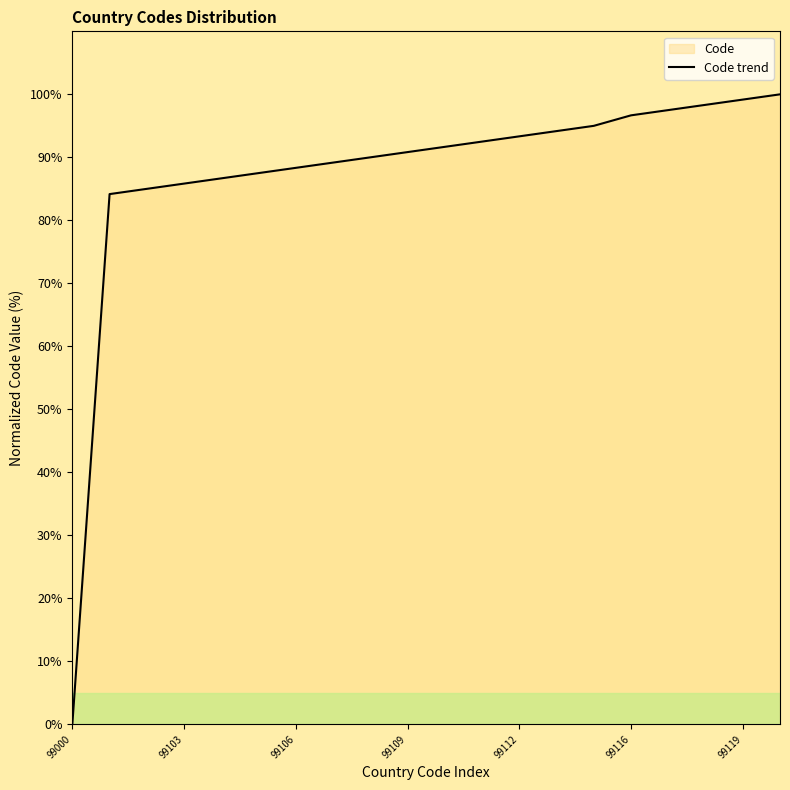

Reading left to right, what are all the values shown in this chart?

0.0	84.2	85.0	85.8	86.7	87.5	88.3	89.2	90.0	90.8	91.7	92.5	93.3	94.2	95.0	96.7	97.5	98.3	99.2	100.0